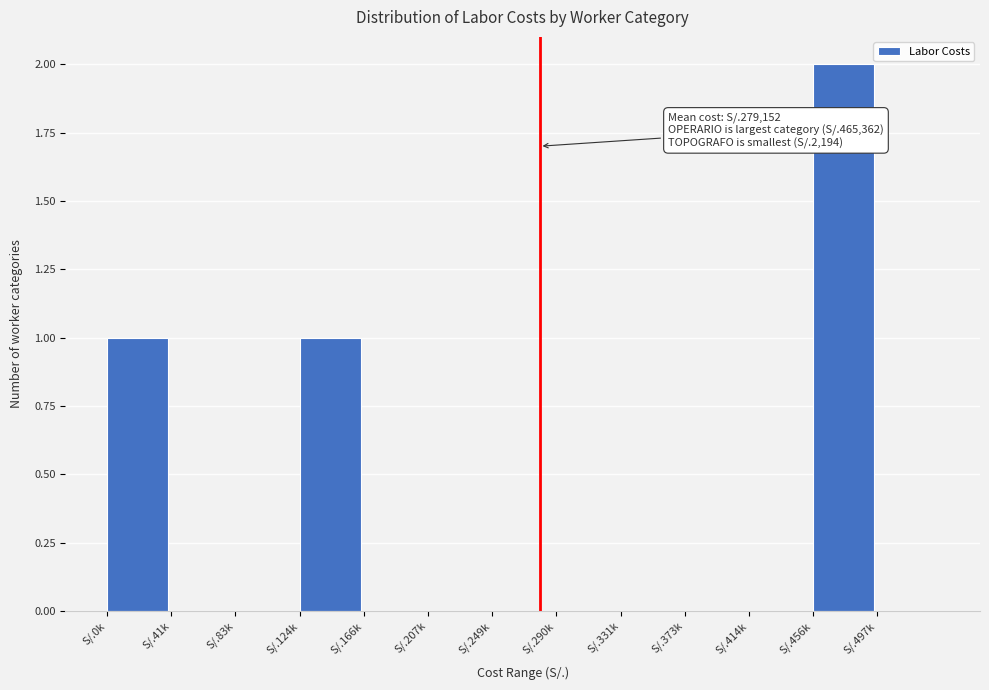

Reading left to right, extract all data points from this chart.

S/.0k=1	S/.41k=0	S/.83k=0	S/.124k=1	S/.166k=0	S/.207k=0	S/.249k=0	S/.290k=0	S/.331k=0	S/.373k=0	S/.414k=0	S/.456k=2	S/.497k=0